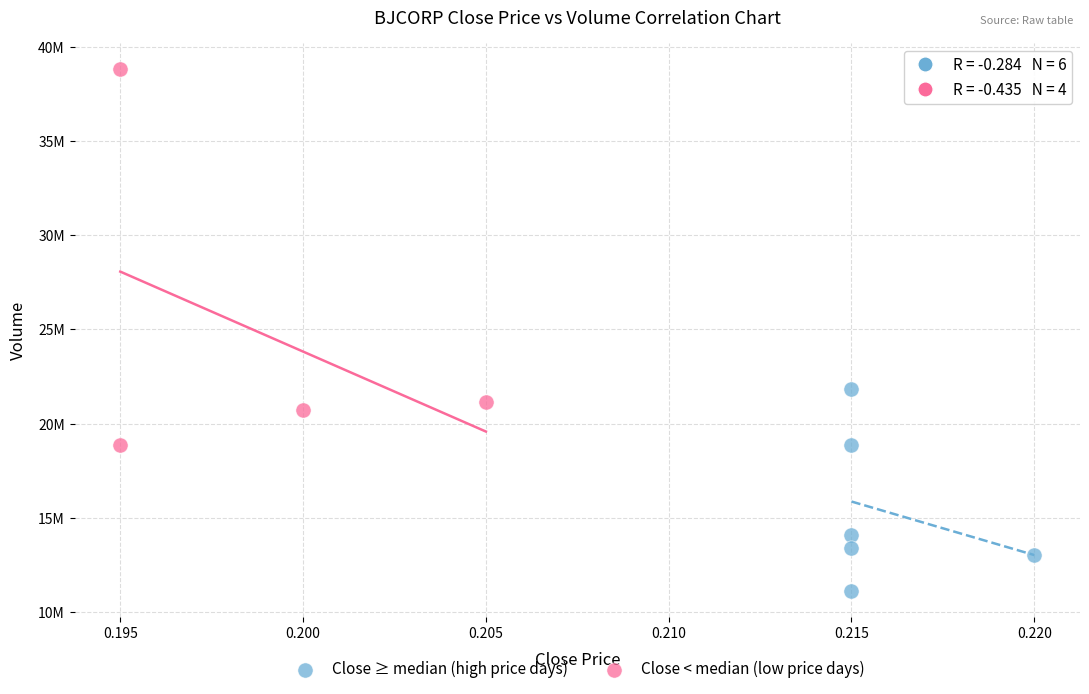

Which series reaches the minimum Y coordinate?

Close ≥ median (high price days)